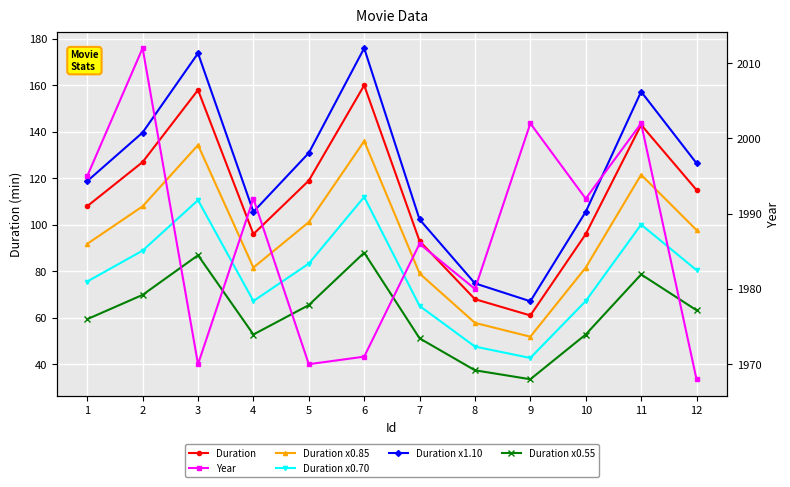

True or false: Duration x0.85 and Duration x0.70 intersect in this chart.

False